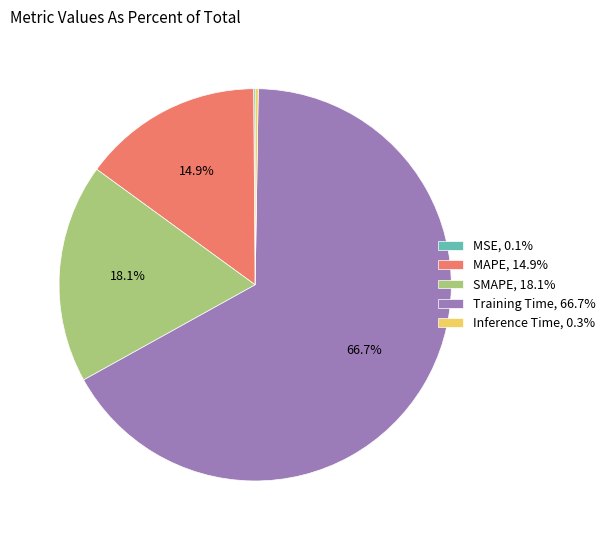

Does any single category account for the majority?

Yes